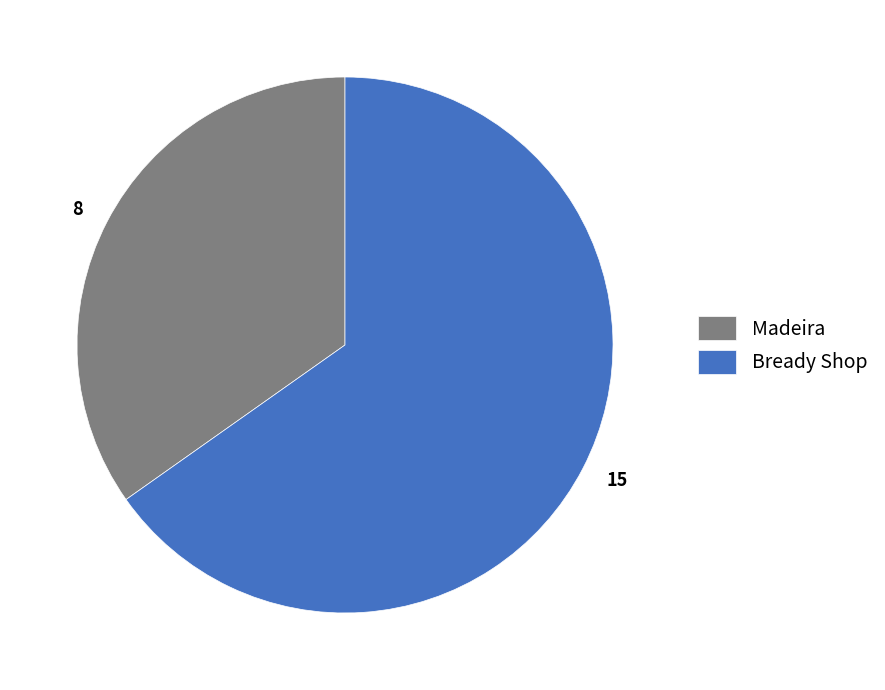

Does 15 account for over 50% of the chart?

Yes